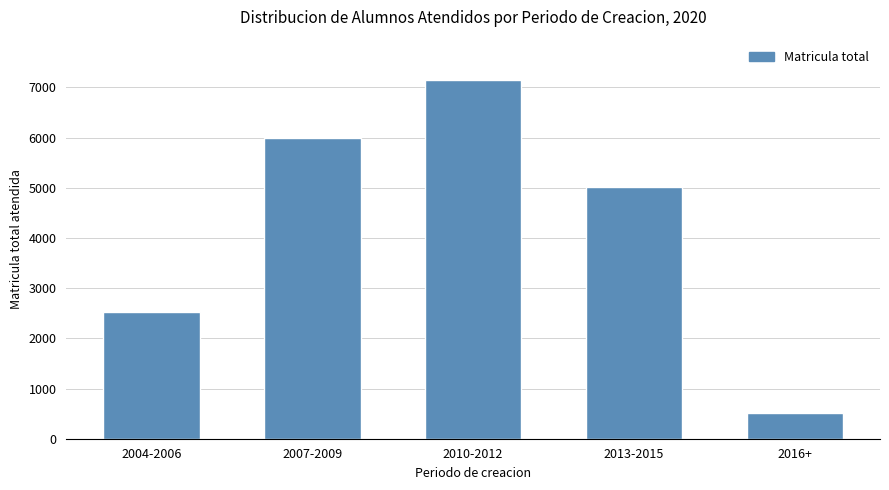

Rank the categories by value from lowest to highest.

2016+, 2004-2006, 2013-2015, 2007-2009, 2010-2012